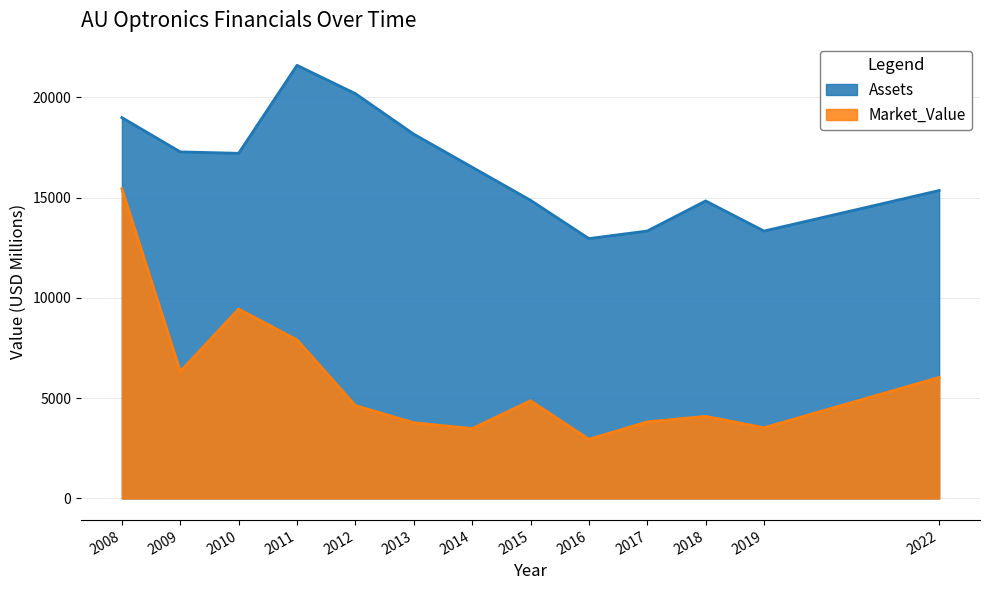

What is the average value of the Assets series?

16509